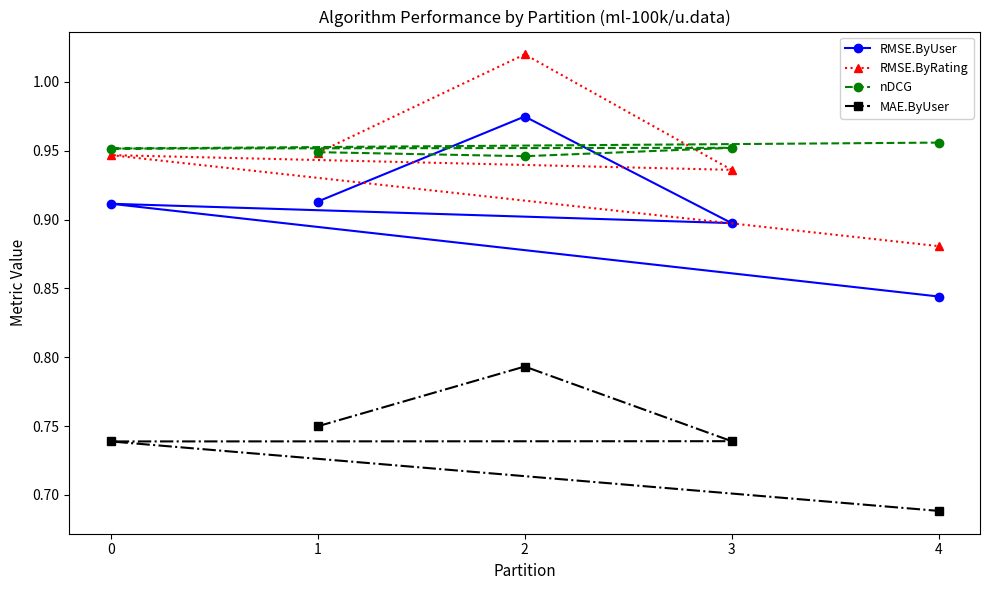

The value of RMSE.ByUser at 4 is 0.8. True or false?

True